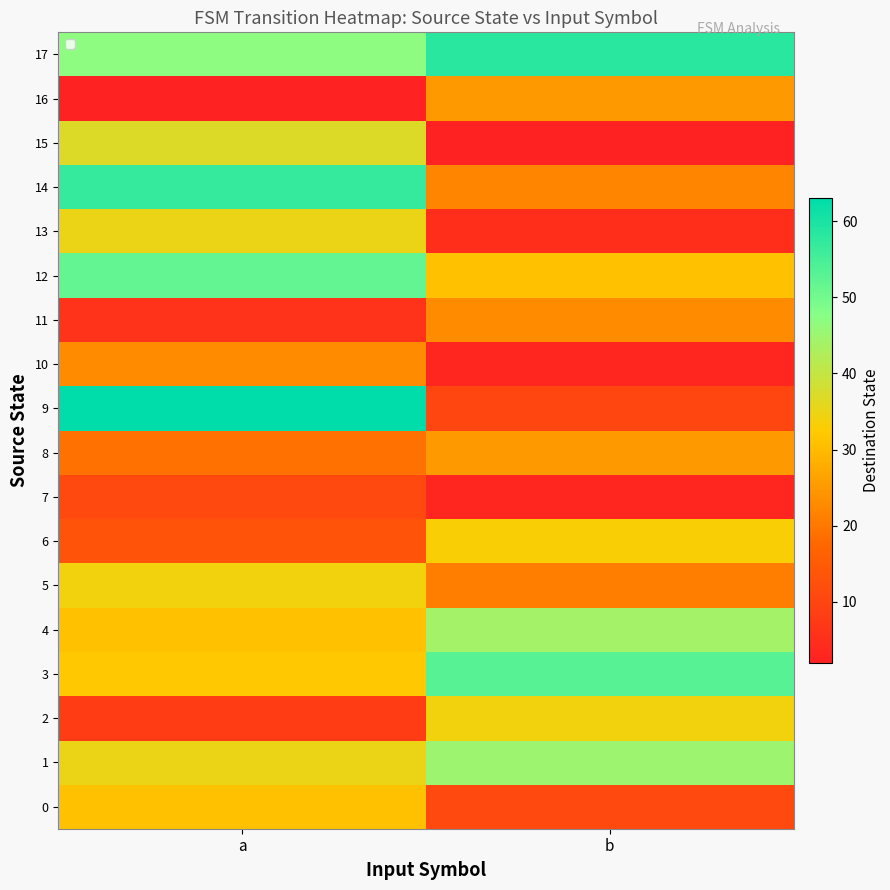

How many distinct data groups are displayed?

18